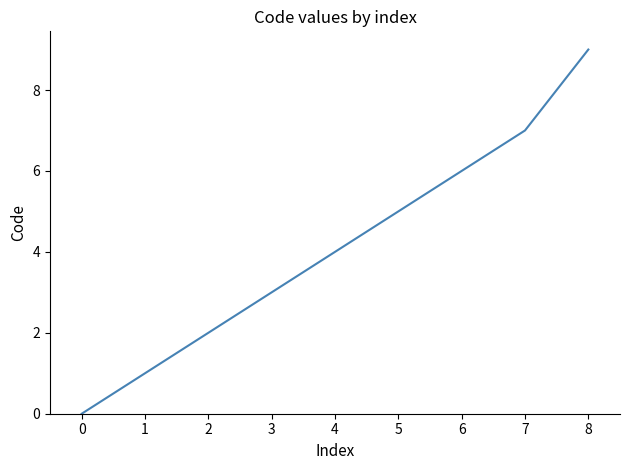

What is the maximum value shown in the chart?

9